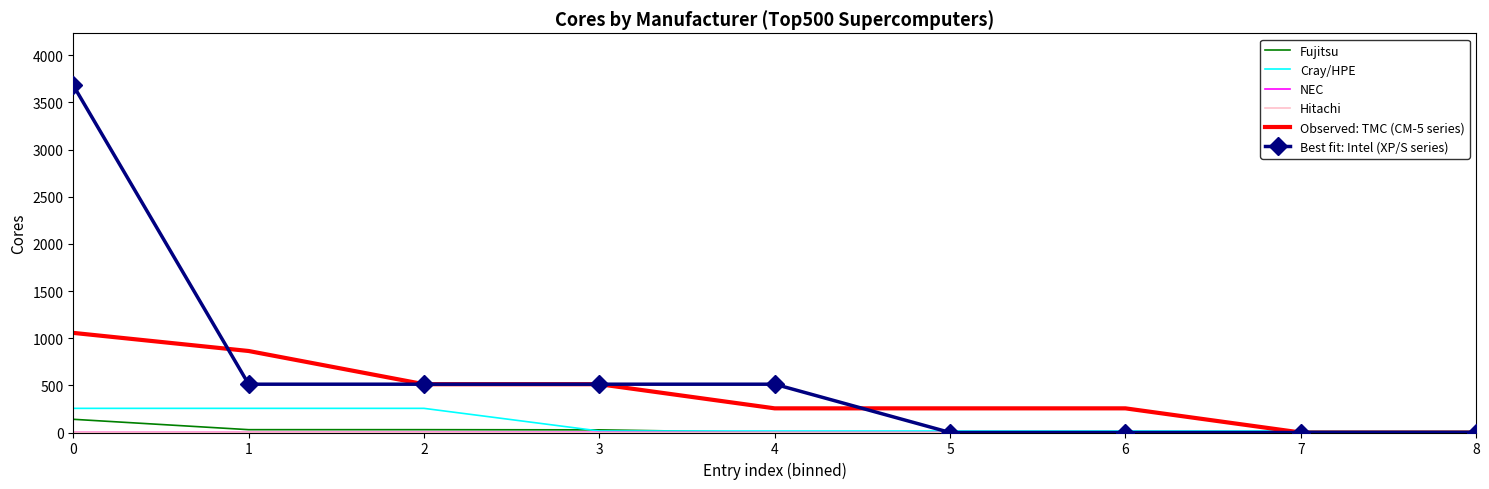

Count the number of data series in this chart.

6